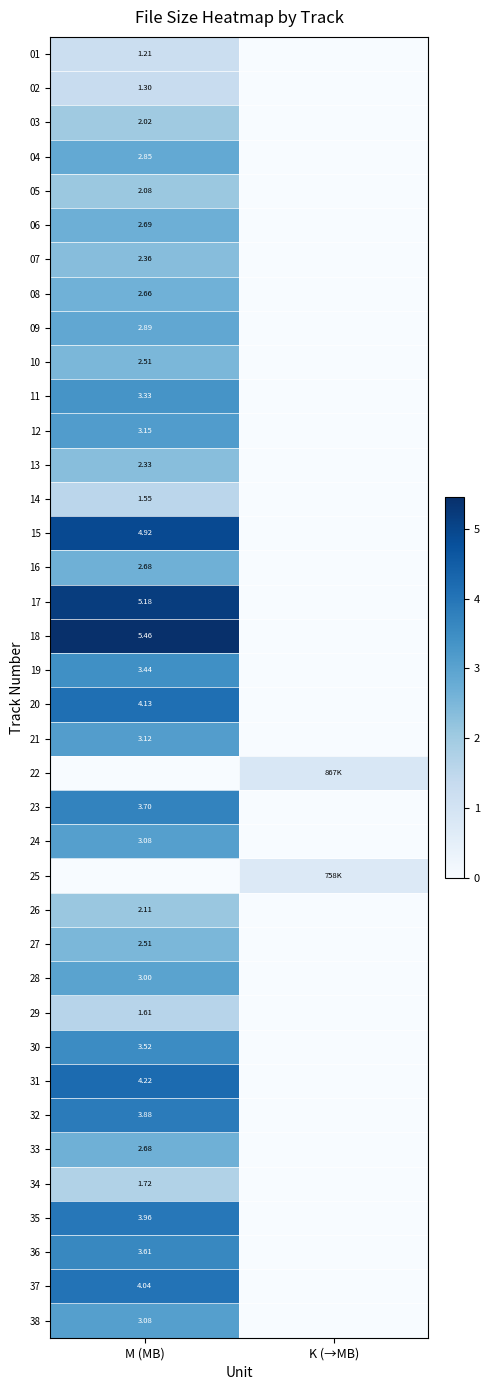

Which has a higher value, M (MB) or K (→MB)?

M (MB)